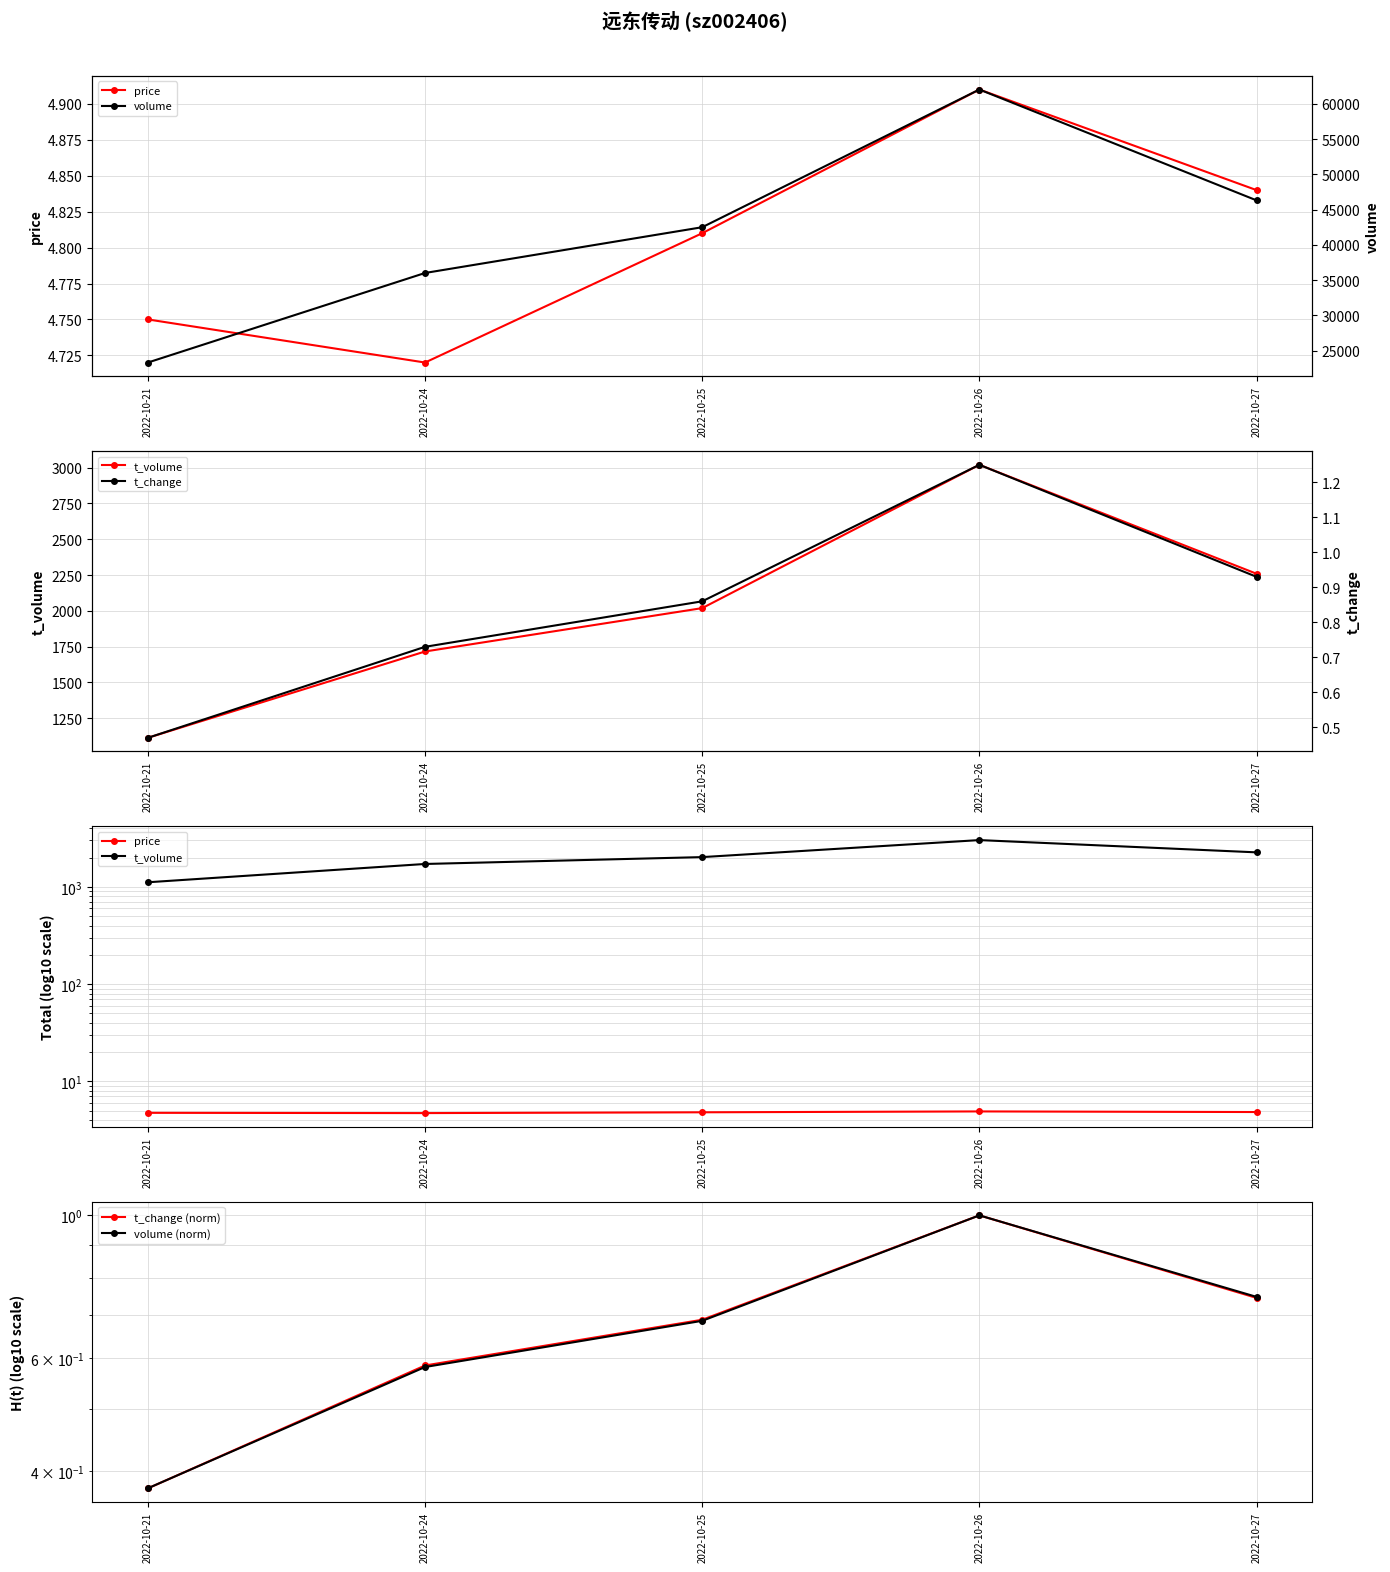

What is the smallest value displayed?

0.4